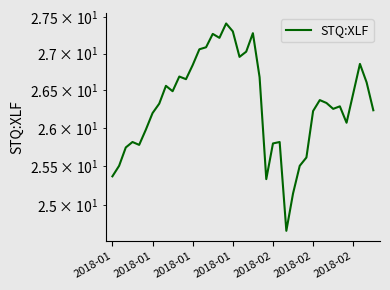

Reading left to right, what are all the values shown in this chart?

25.4	25.5	25.7	25.8	25.8	26.0	26.2	26.3	26.6	26.5	26.7	26.7	26.8	27.1	27.1	27.3	27.2	27.4	27.3	27.0	27.0	27.3	26.7	25.3	25.8	25.8	24.7	25.2	25.5	25.6	26.2	26.4	26.3	26.3	26.3	26.1	26.5	26.9	26.6	26.2